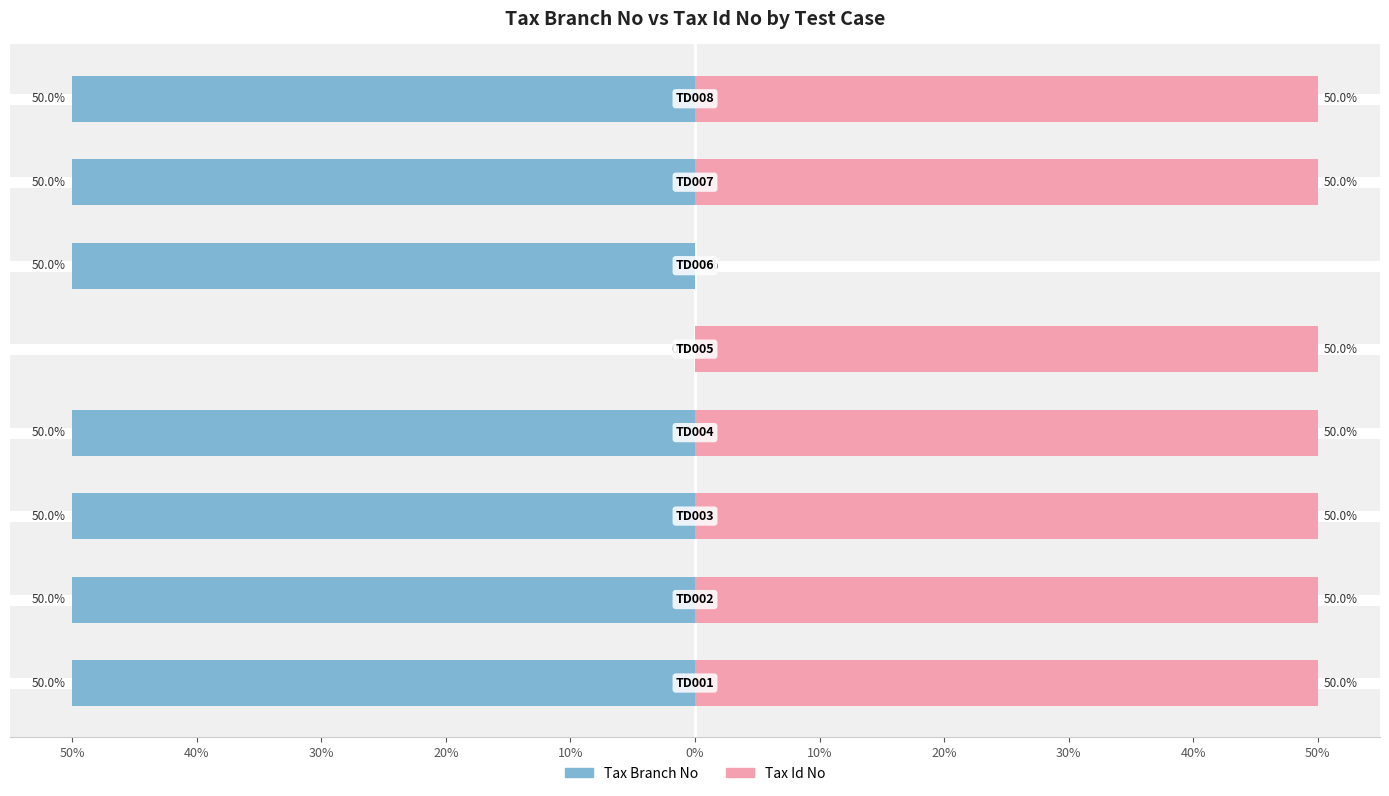

The Tax Branch No series shows 0 at 10%. True or false?

True